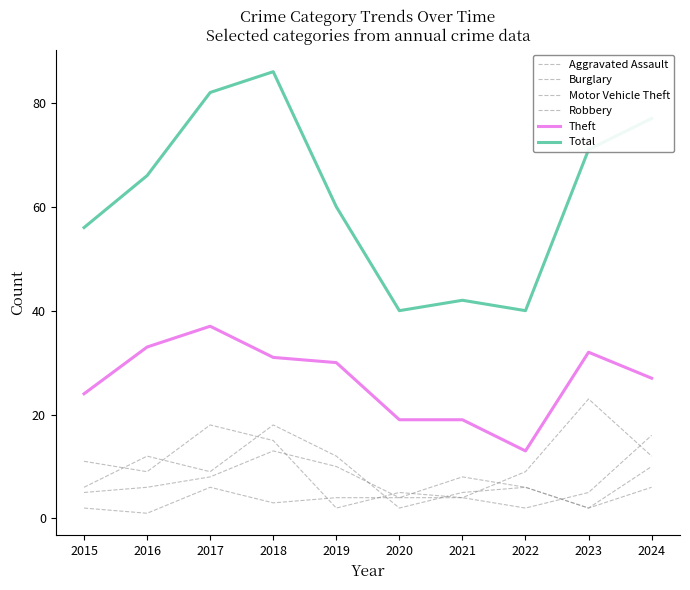

Where is Total nearest to the value 63?

2016